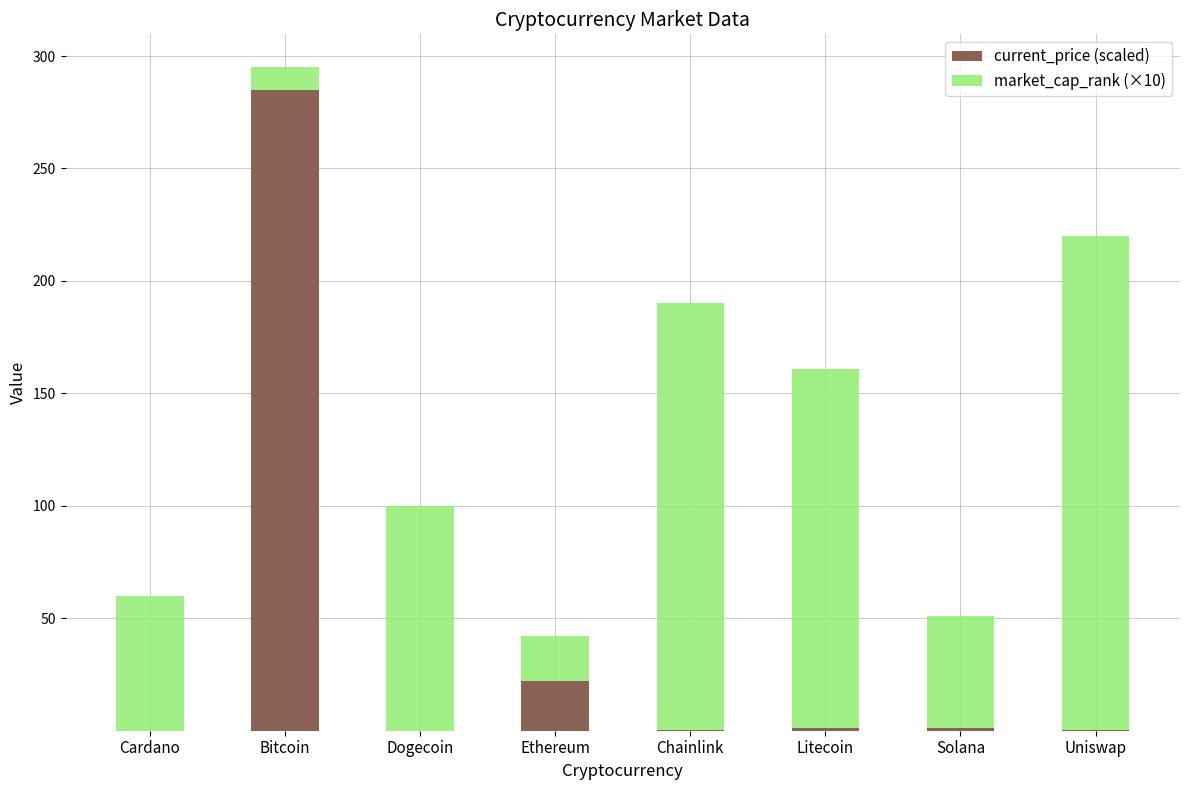

True or false: current_price (scaled) has a value of 0.0 at Cardano.

True